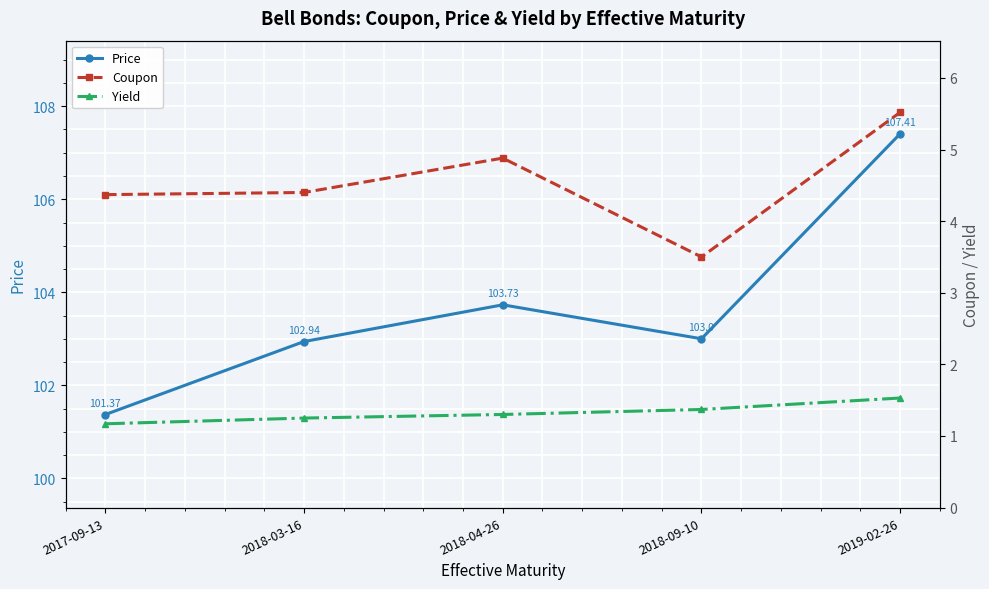

Reading left to right, transcribe all the data shown in this chart.

Price: 101.4	102.9	103.7	103.0	107.4
Coupon: 4.4	4.4	4.9	3.5	5.5
Yield: 1.2	1.2	1.3	1.4	1.5